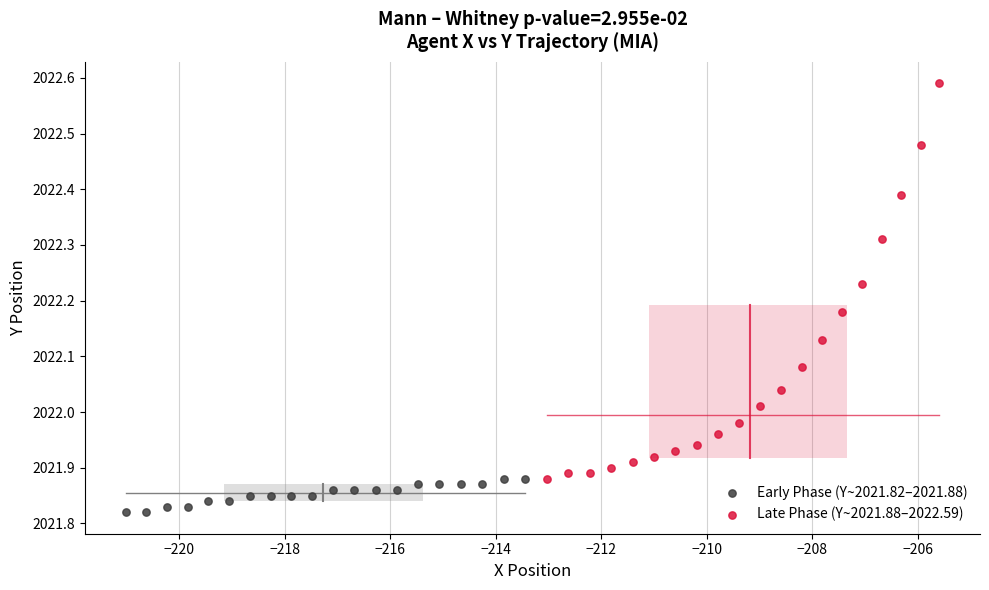

What are all the series names shown in the legend?

Early Phase (Y~2021.82–2021.88), Late Phase (Y~2021.88–2022.59)